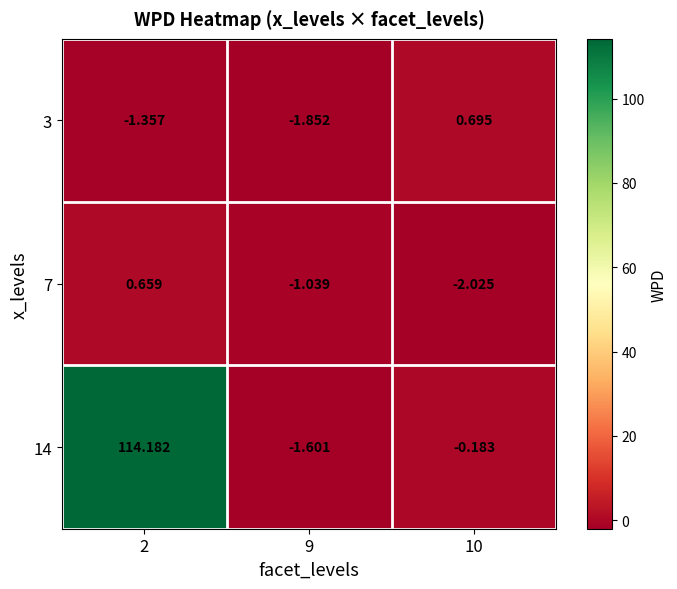

Is the value of 3 at 9 greater than the value of 7 at 9?

No